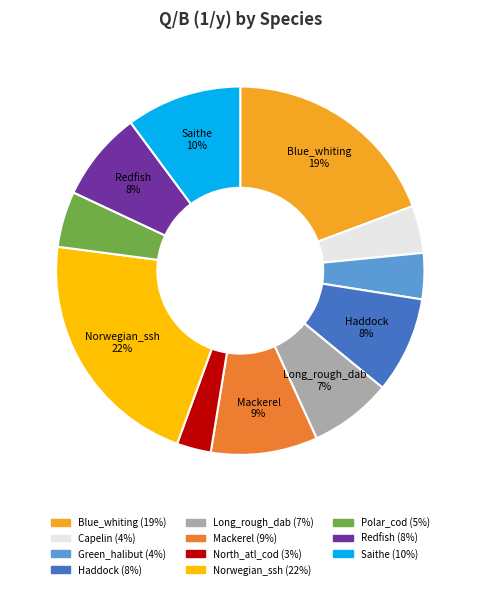

To the nearest percent, what is the average slice percentage?

9%